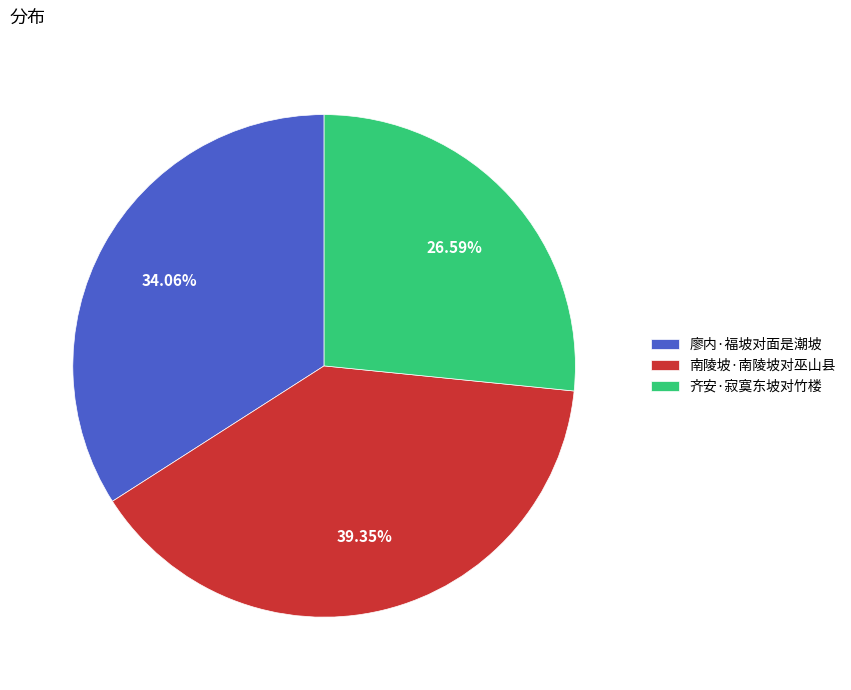

What is the smallest slice in the pie chart?

齐安·寂寞东坡对竹楼